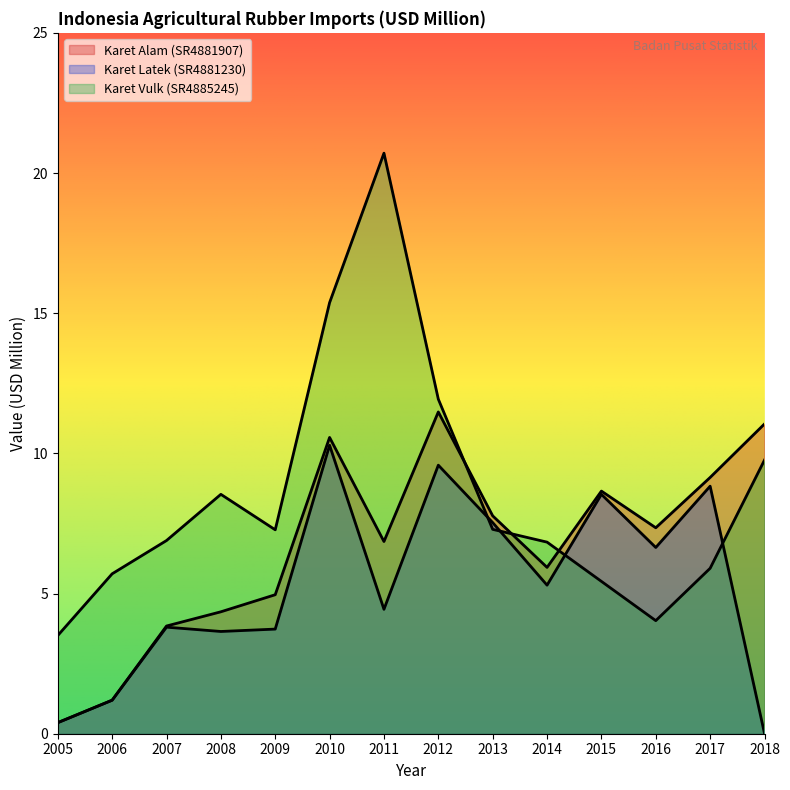

At which label does Karet Alam (SR4881907) first exceed 7?

2010